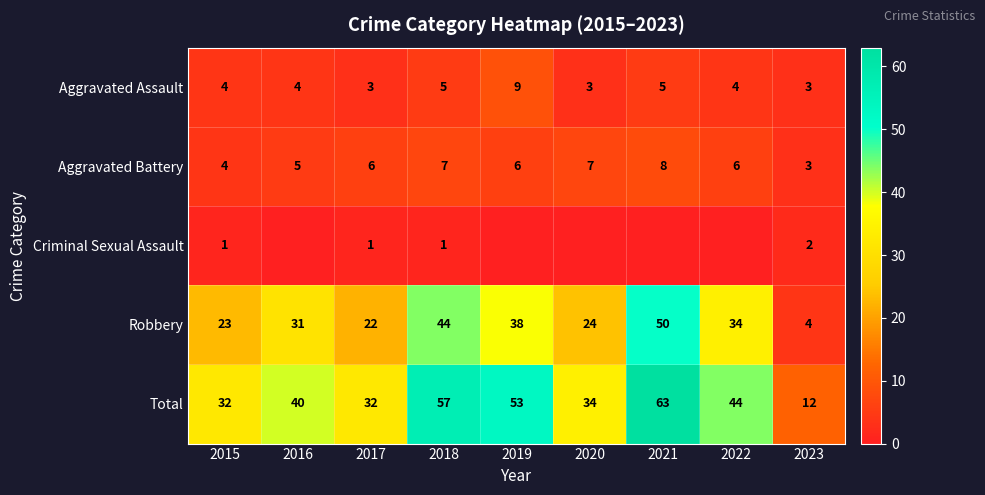

At how many categories does at least one series exceed 27?

8